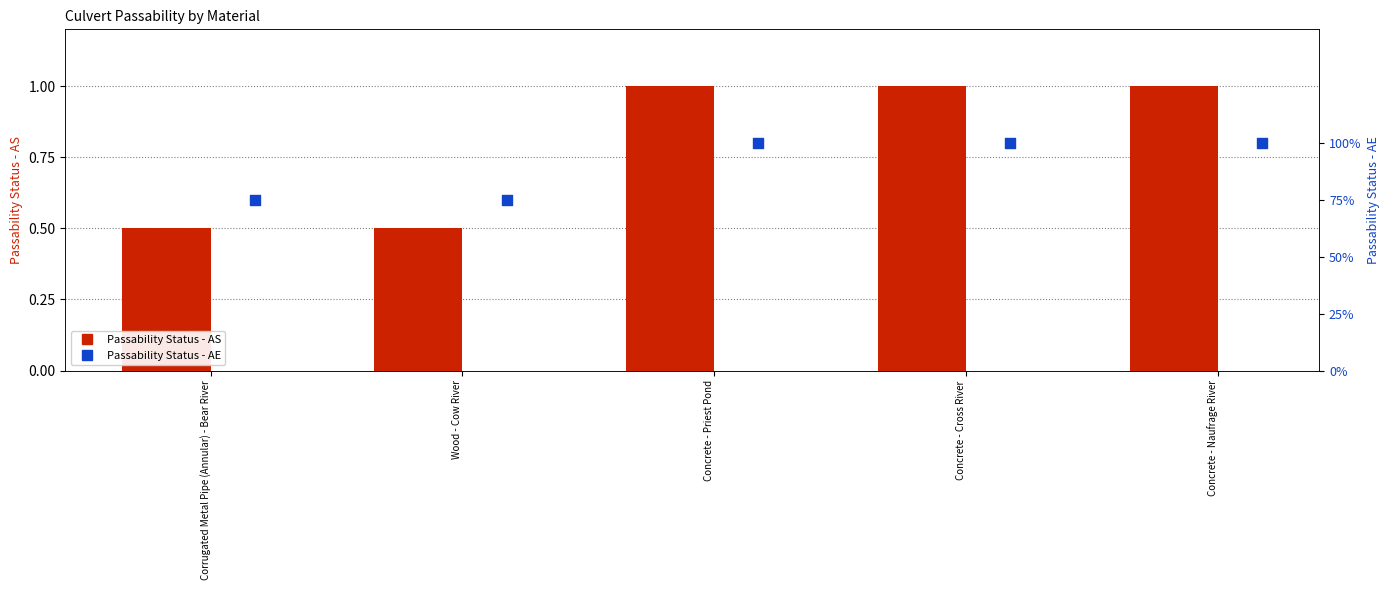

Which series contains the lowest Y value?

Passability Status - AS